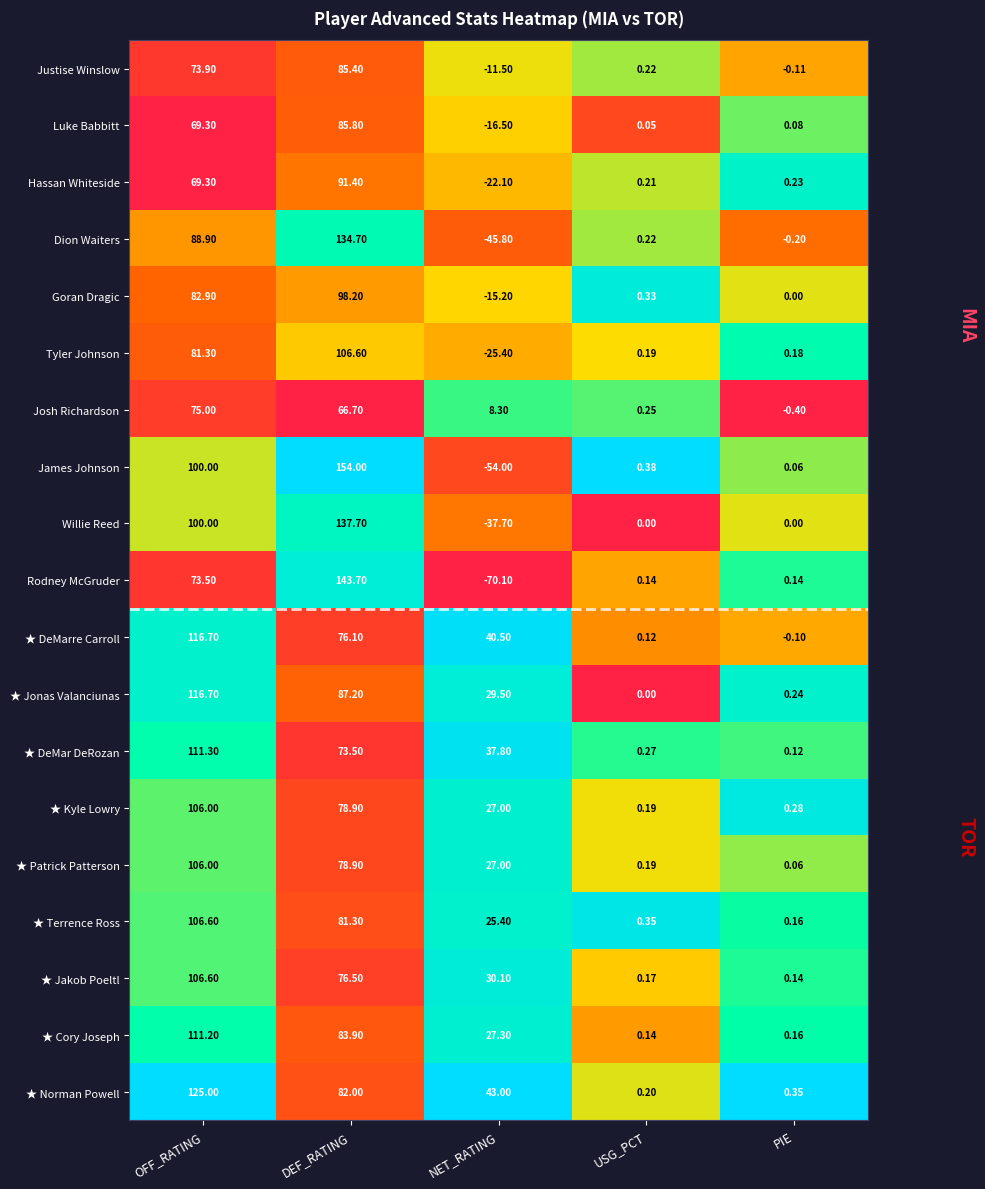

At which label does ★ Kyle Lowry first exceed 27?

OFF_RATING